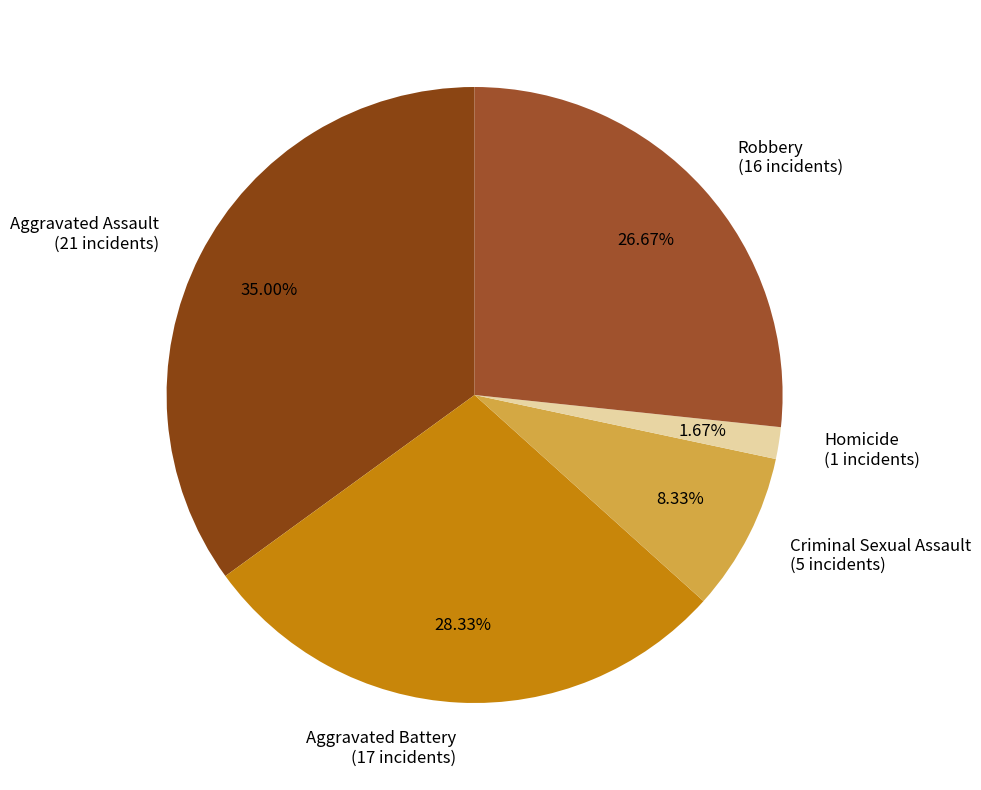

Combined, do Robbery and Aggravated Battery account for over 50%?

Yes